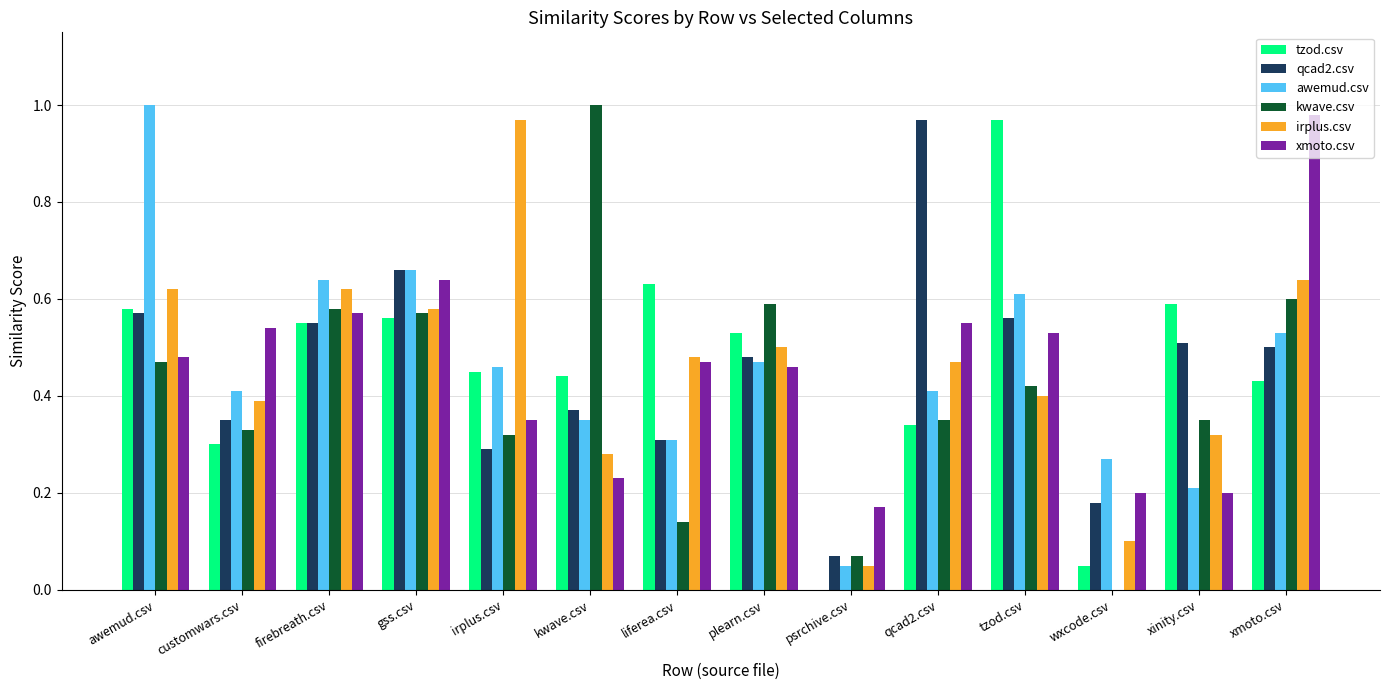

How many groups of bars are there?

14